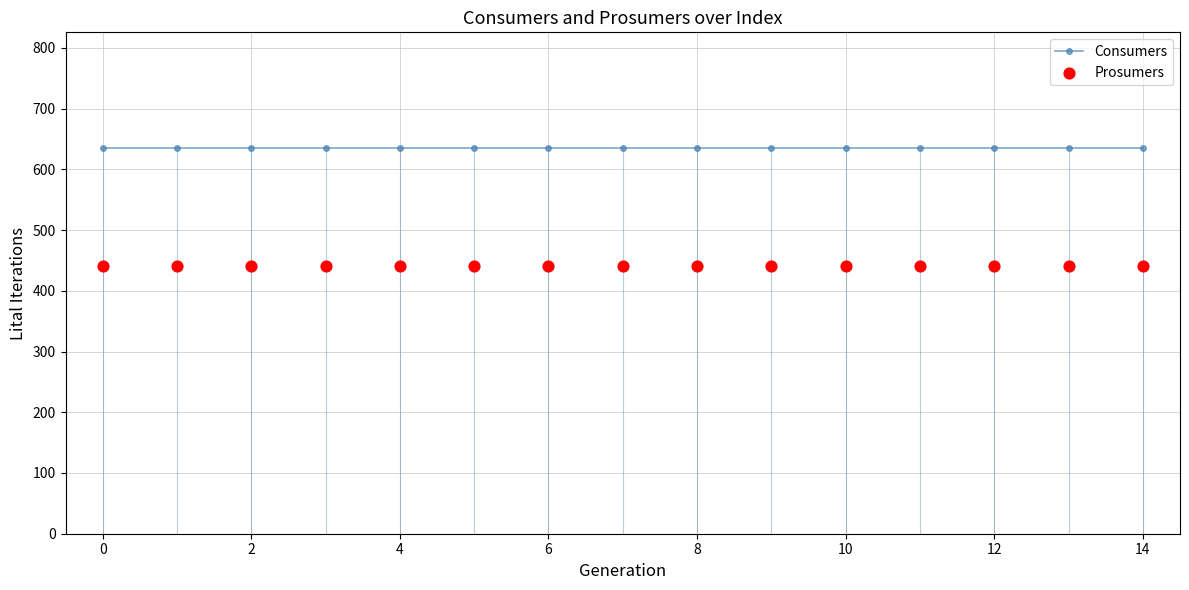

At how many categories does at least one series exceed 509?

15